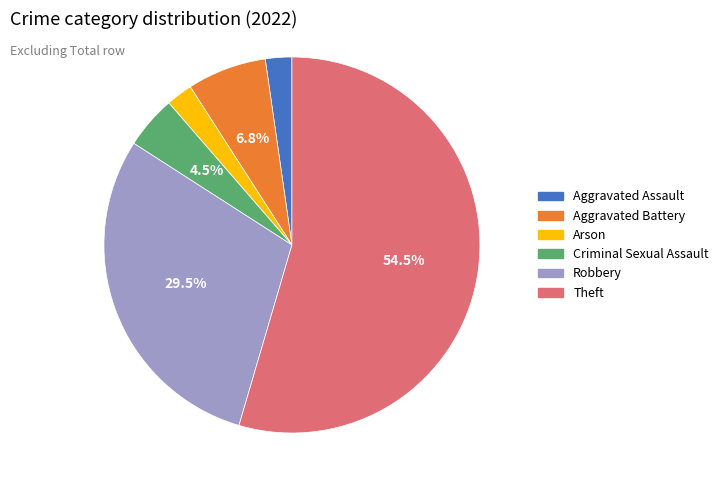

How many slices are in this pie chart?

6